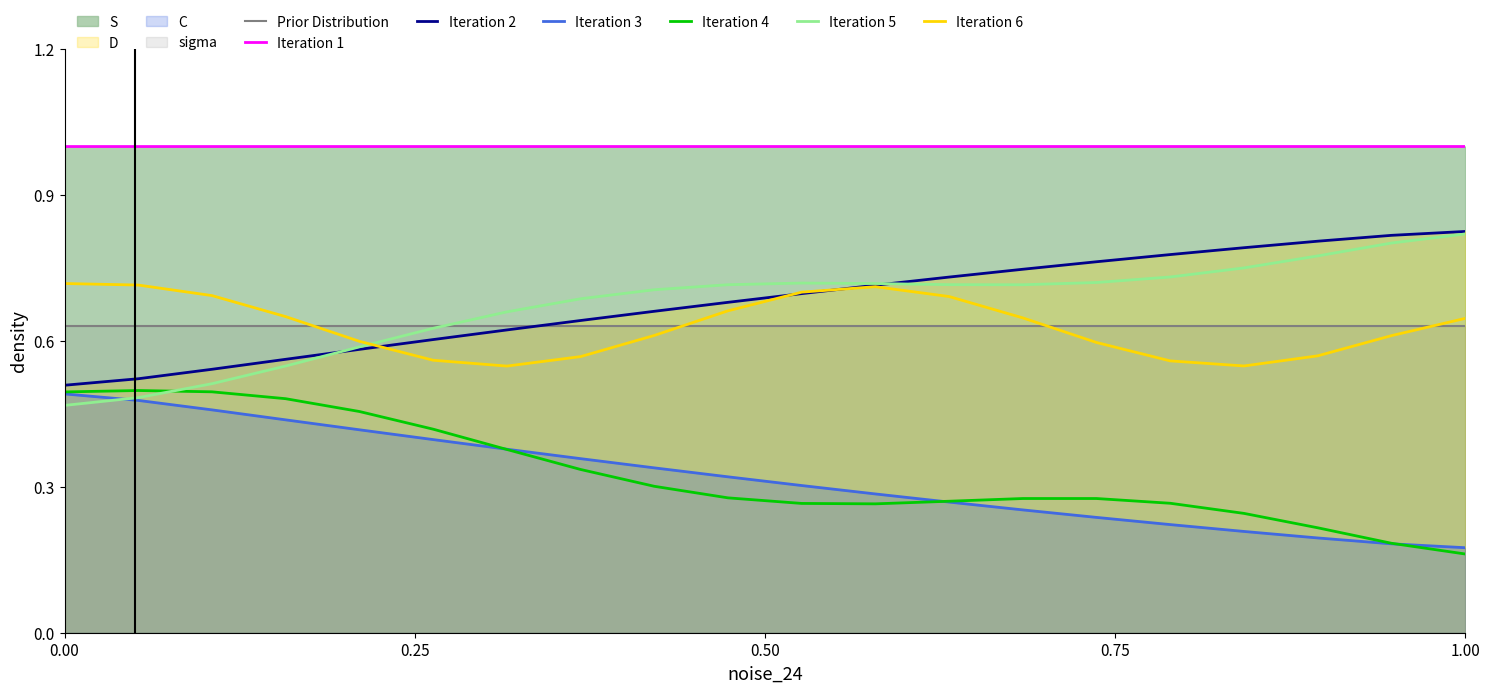

Which series has the largest total across all categories?

Iteration 1